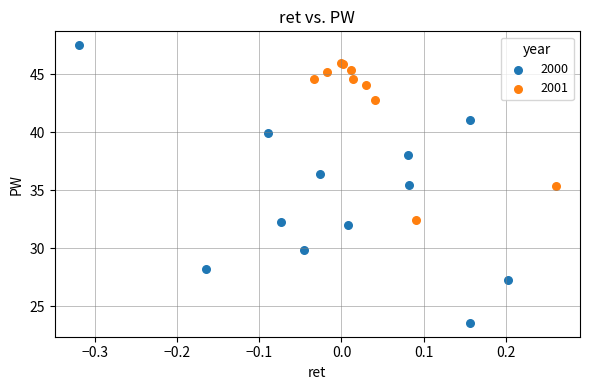

Which series contains the lowest Y value?

2000